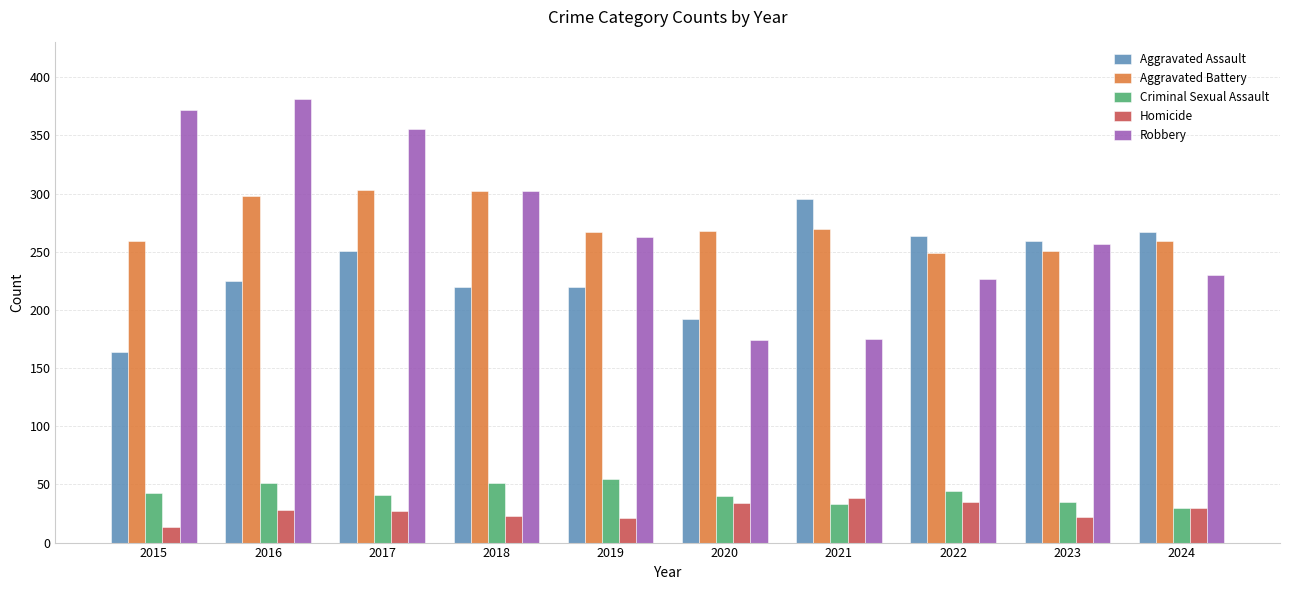

What is the lowest value of the Homicide series?

13